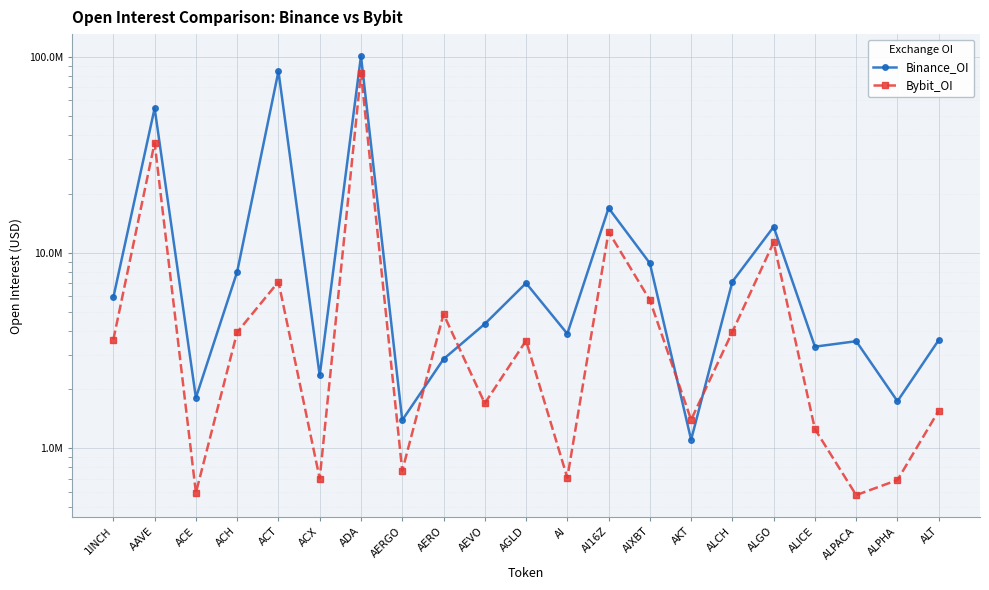

What is the difference between the maximum and minimum values in the Binance_OI series?

100112708